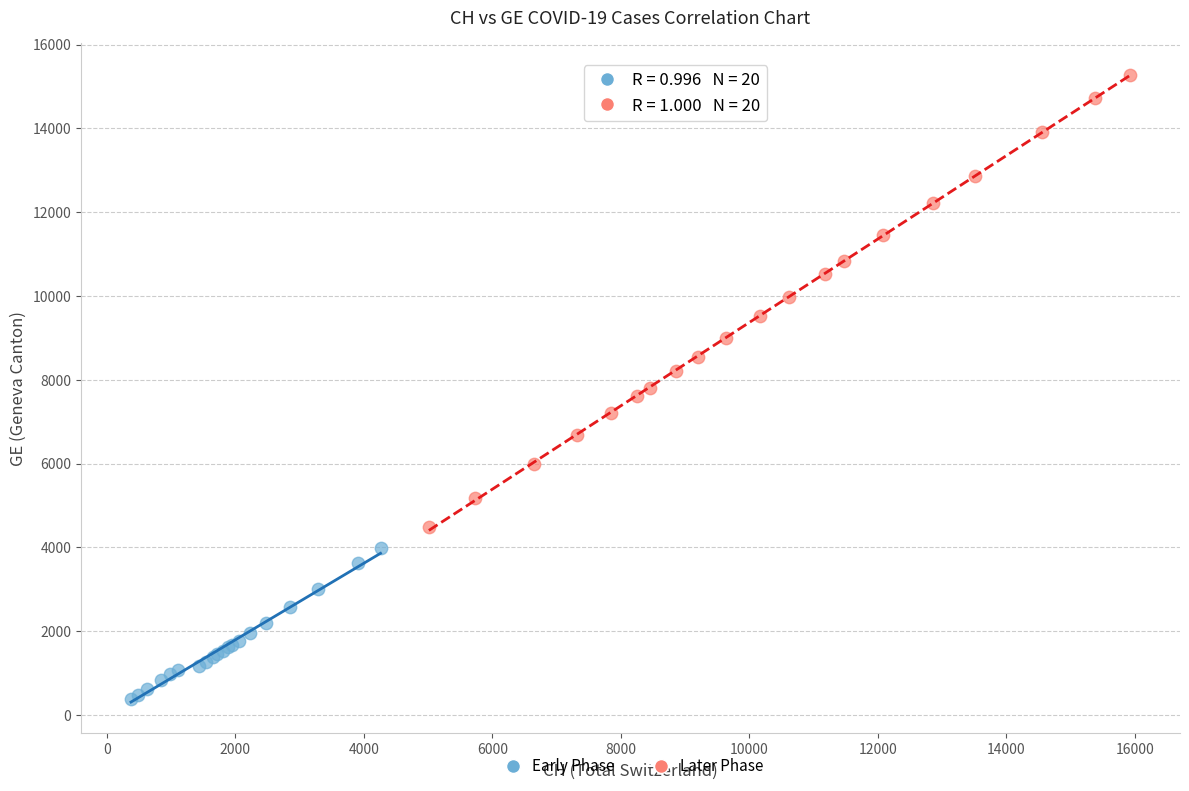

Which series reaches the maximum Y coordinate?

Later Phase